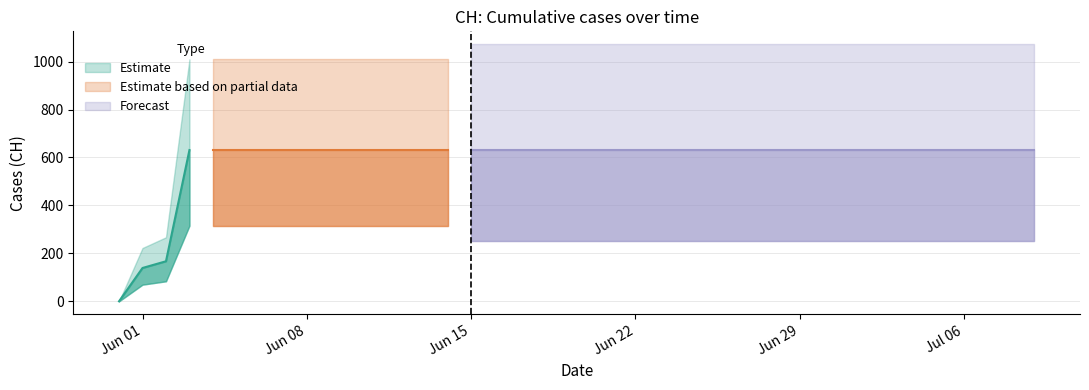

Is it true that the value at 2020-06-13 is 997?

False